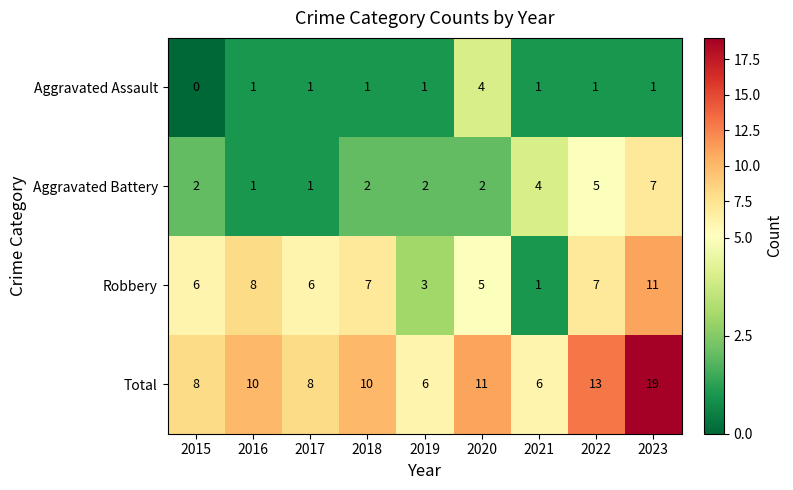

What is the difference between the maximum and minimum values in the Robbery series?

10